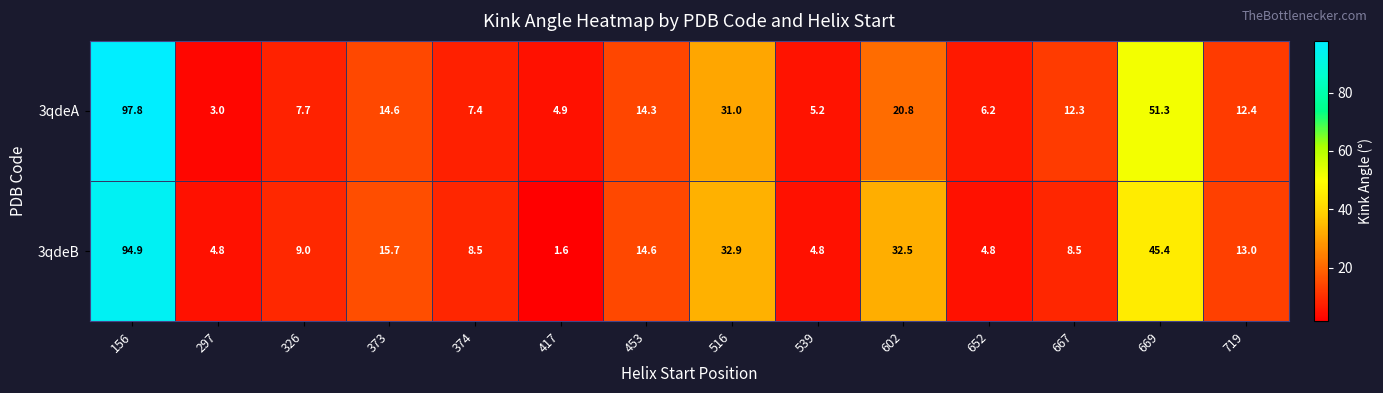

Reading left to right, extract all data points from this chart.

3qdeA: 156=97.8	297=3.0	326=7.7	373=14.6	374=7.4	417=4.9	453=14.3	516=31.0	539=5.2	602=20.8	652=6.2	667=12.3	669=51.3	719=12.4
3qdeB: 156=94.9	297=4.8	326=9.0	373=15.7	374=8.5	417=1.6	453=14.6	516=32.9	539=4.8	602=32.5	652=4.8	667=8.5	669=45.4	719=13.0